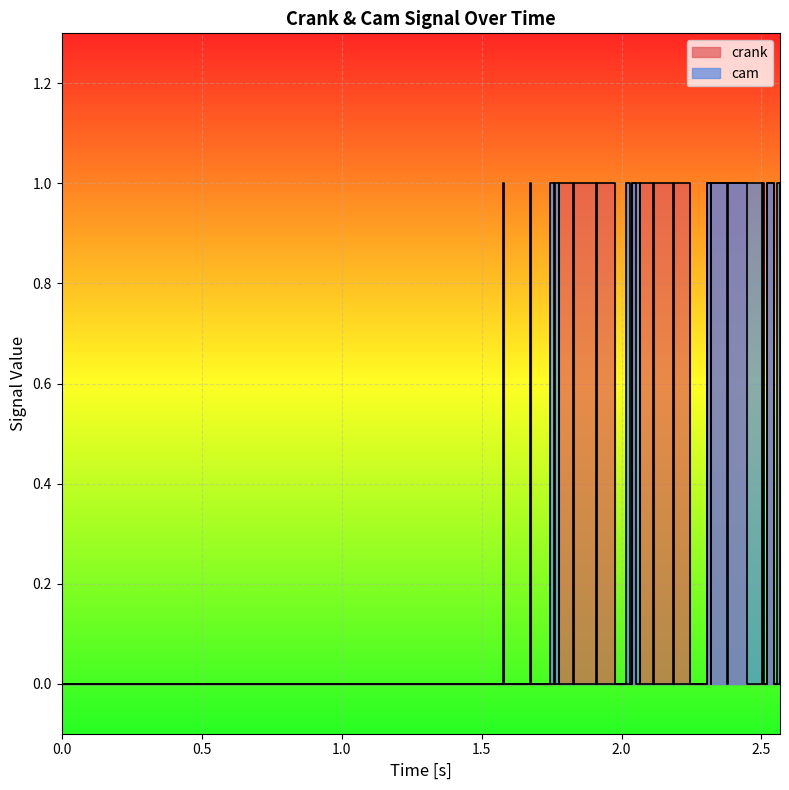

True or false: cam has a value of 0 at 0.5.

True